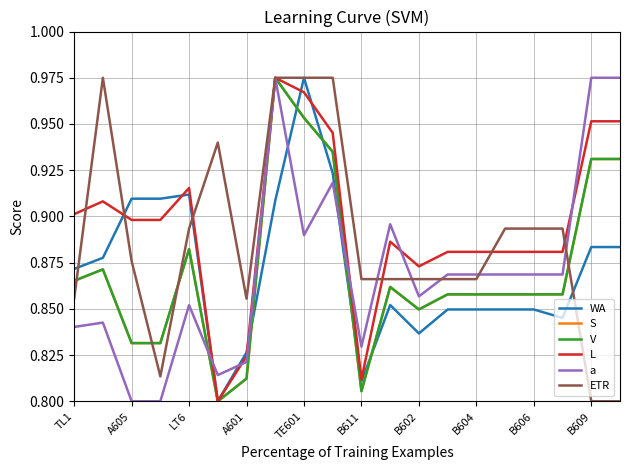

Where do ETR and WA first cross each other?

TL1 and A605